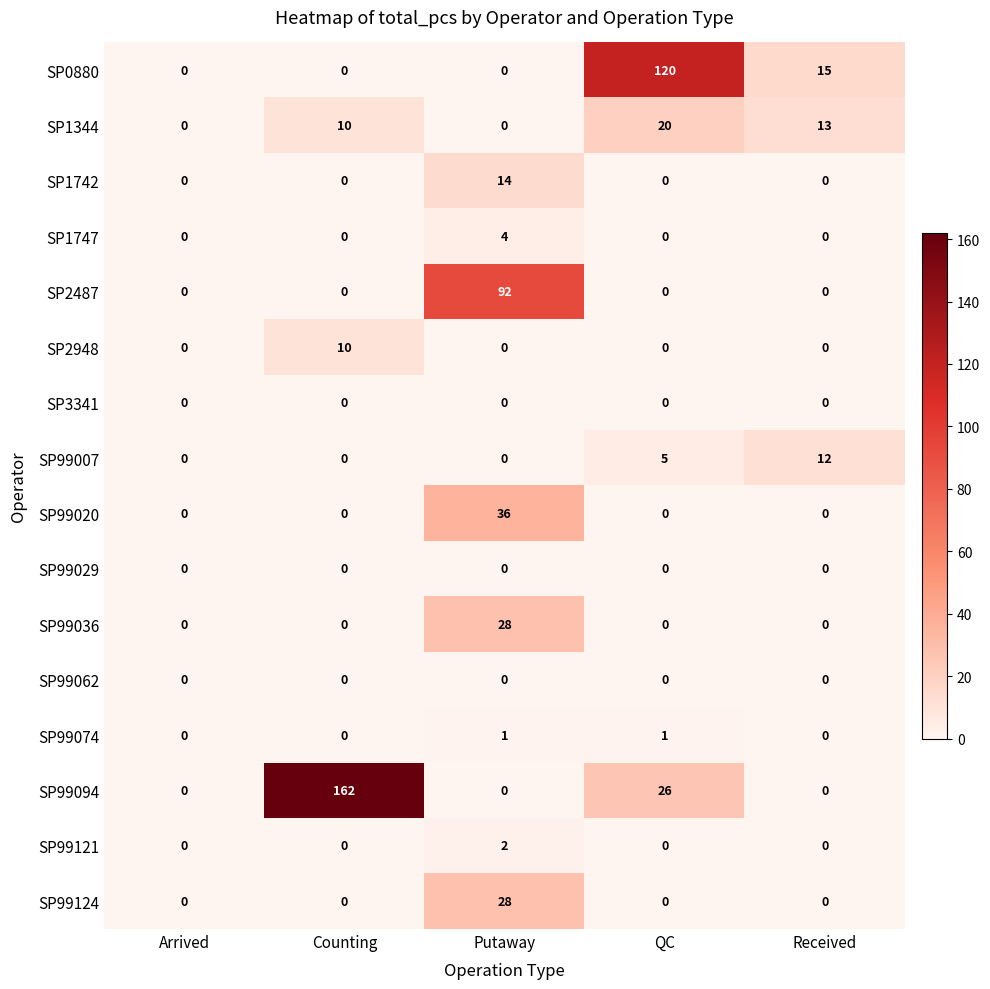

Between Counting and Received, which series saw the biggest shift?

SP99094